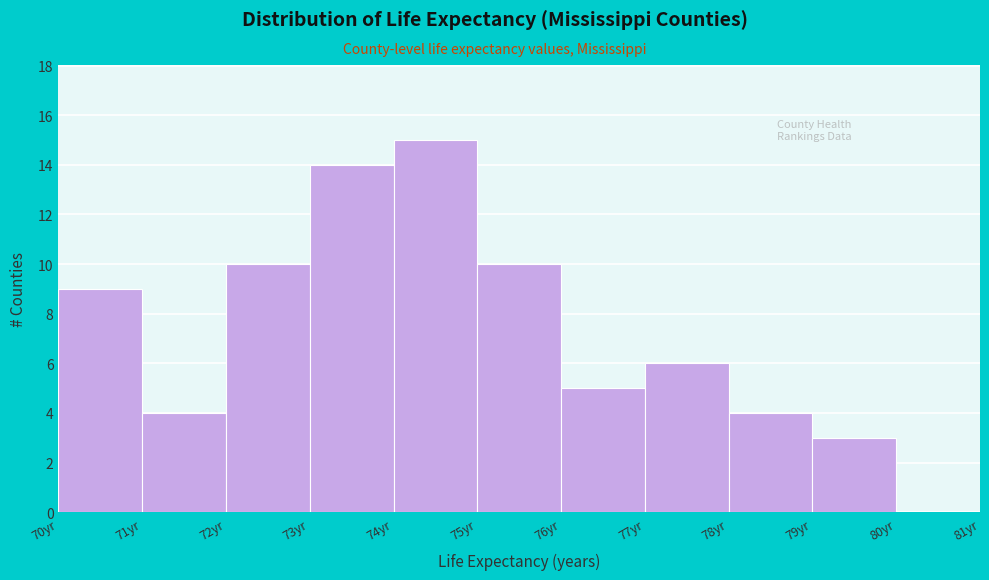

How tall is the bar that spans 76 to 77 on the x-axis? The values are not printed on the chart, so give them approximately, as read against the axis.

5